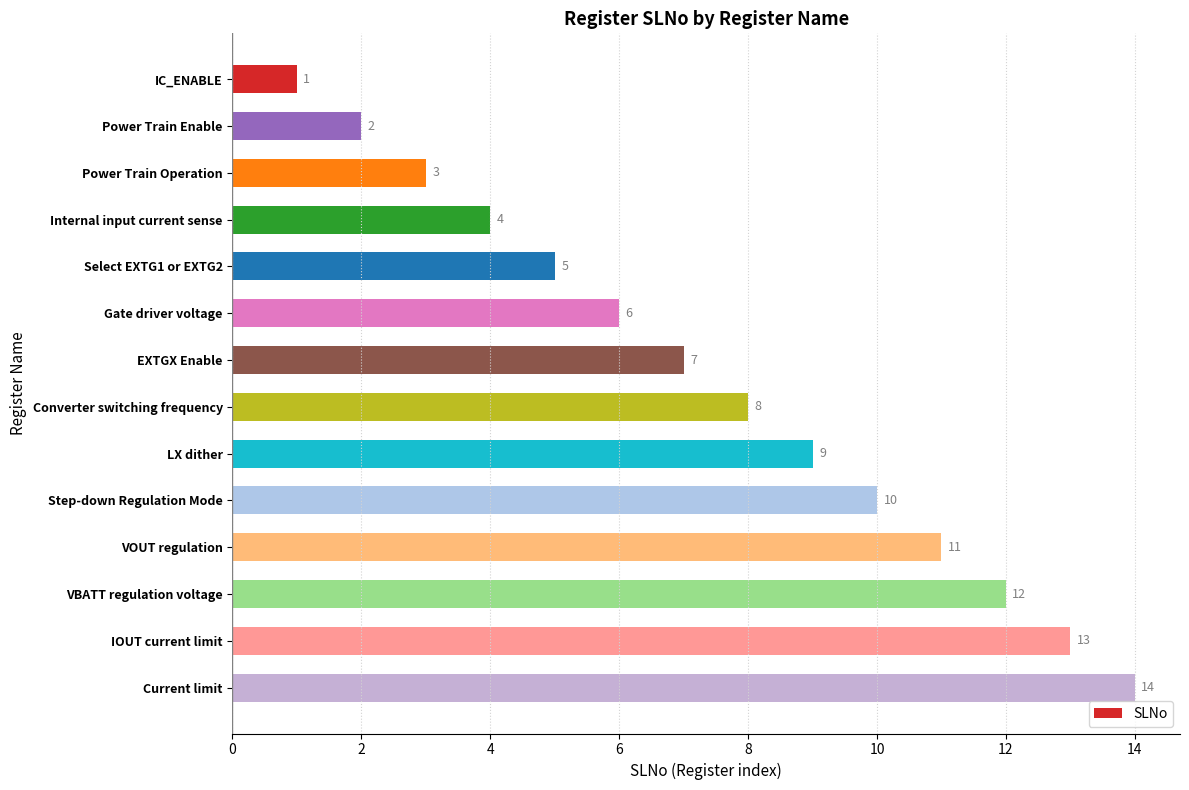

Rank the categories by value from lowest to highest.

IC_ENABLE, Power Train Enable, Power Train Operation, Internal input current sense, Select EXTG1 or EXTG2, Gate driver voltage, EXTGX Enable, Converter switching frequency, LX dither, Step-down Regulation Mode, VOUT regulation, VBATT regulation voltage, IOUT current limit, Current limit